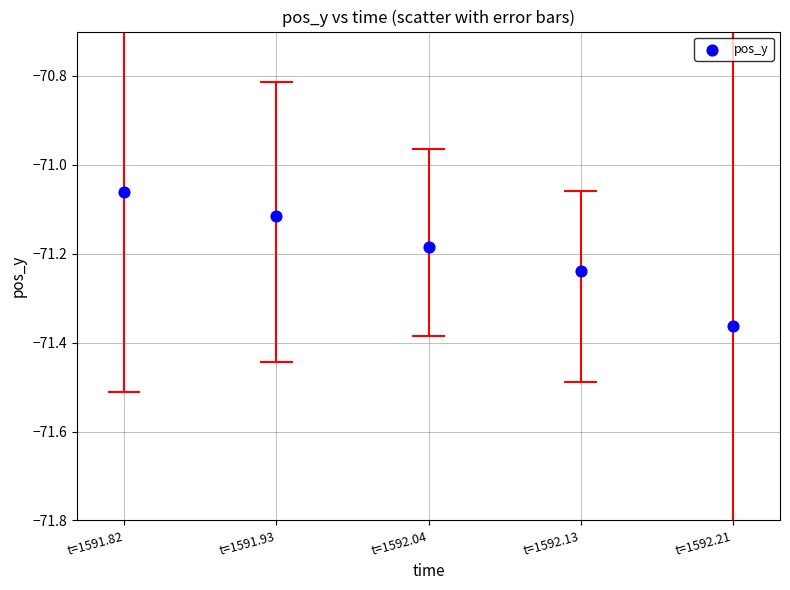

What is the range of Y values (max minus min)?

0.3